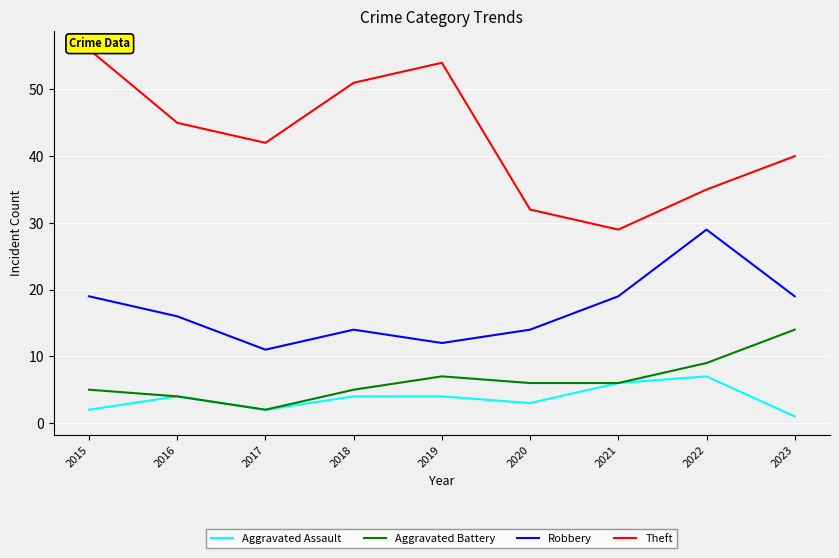

Reading right to left, what are all the values shown in this chart?

Aggravated Assault: 1	7	6	3	4	4	2	4	2
Aggravated Battery: 14	9	6	6	7	5	2	4	5
Robbery: 19	29	19	14	12	14	11	16	19
Theft: 40	35	29	32	54	51	42	45	56